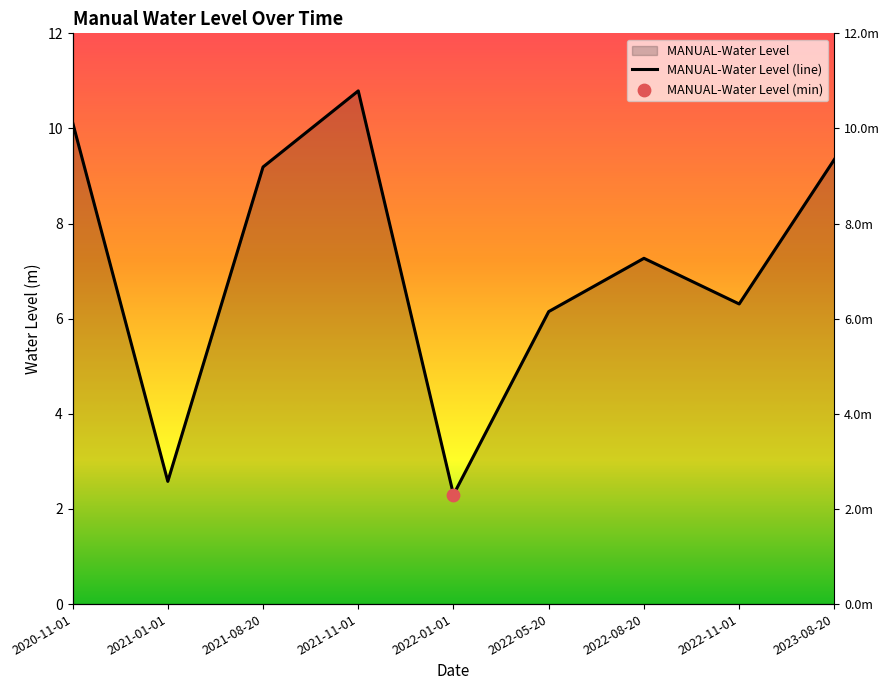

What is the change in value from 2021-01-01 to 2023-08-20?

+6.8